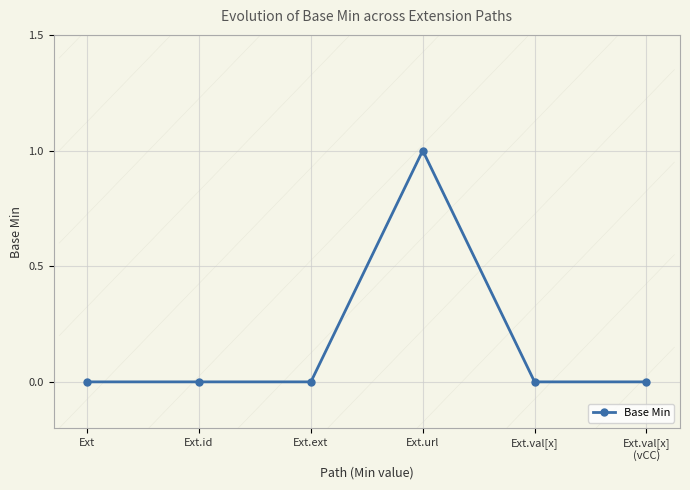

List the labels in order of value, largest first.

Ext.url, Ext, Ext.id, Ext.ext, Ext.val[x], Ext.val[x]
(vCC)